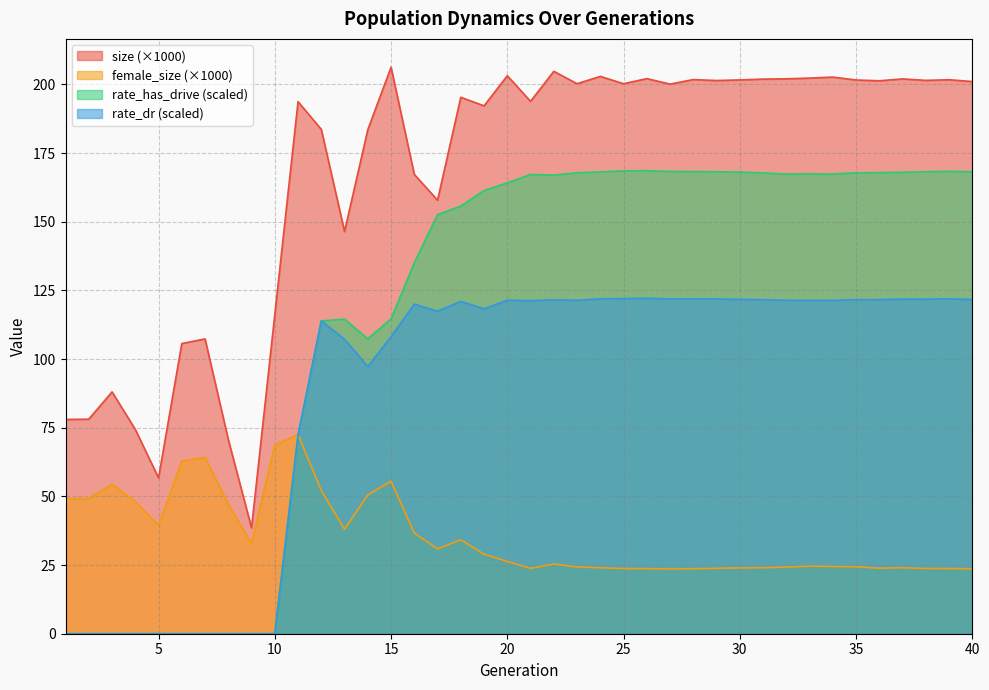

What is the average value of the female_size series?

35.6